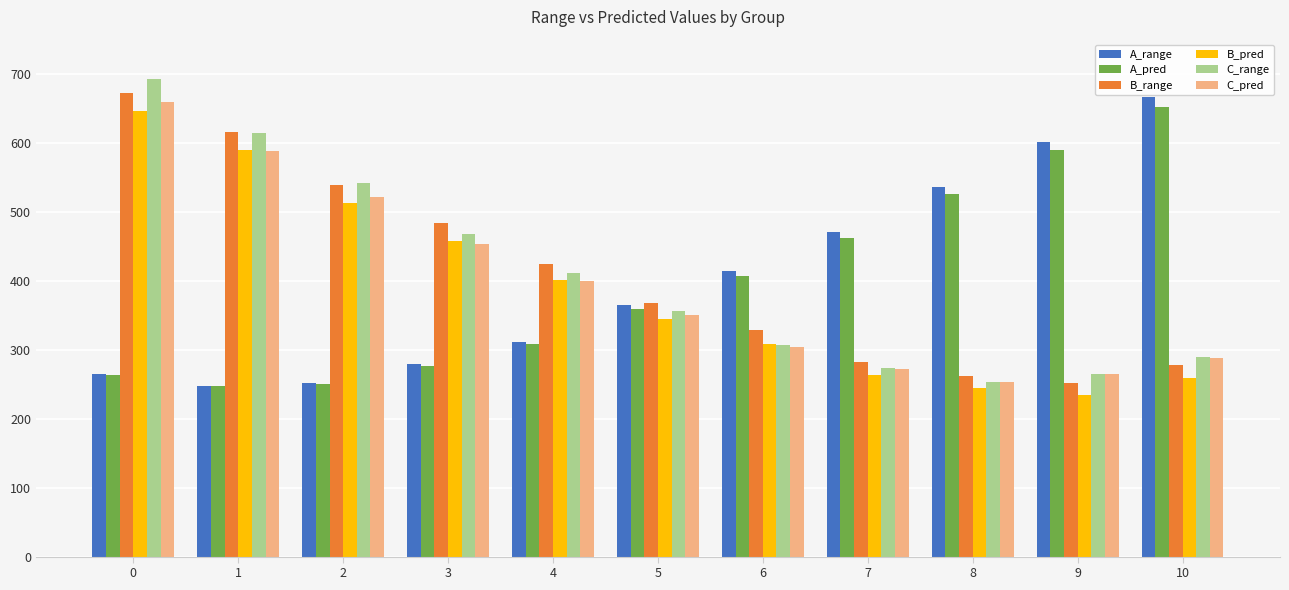

True or false: A_range has a value of 471.1 at 7.

True